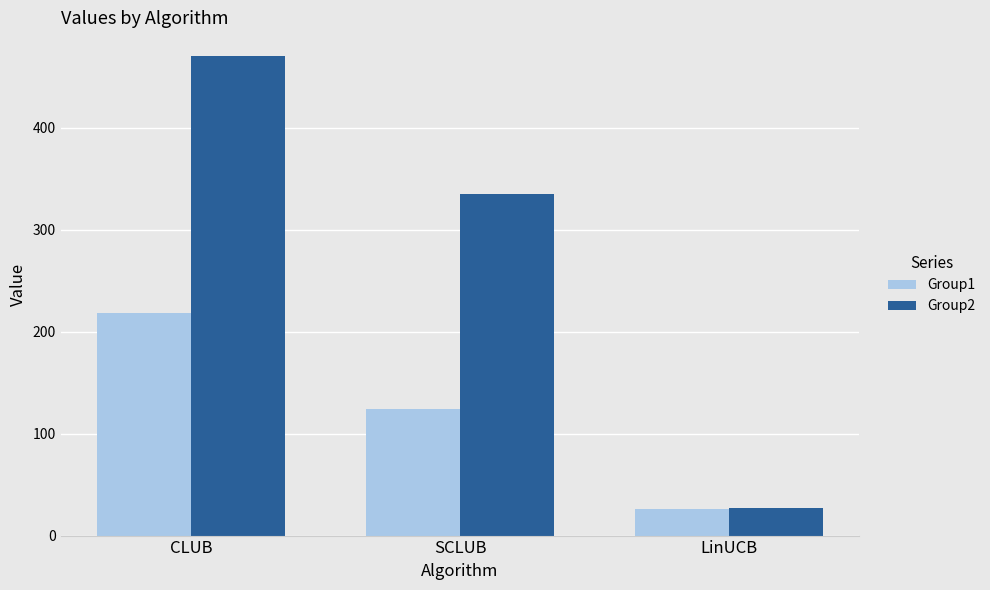

What value does the Group2 series have at LinUCB?

27.5